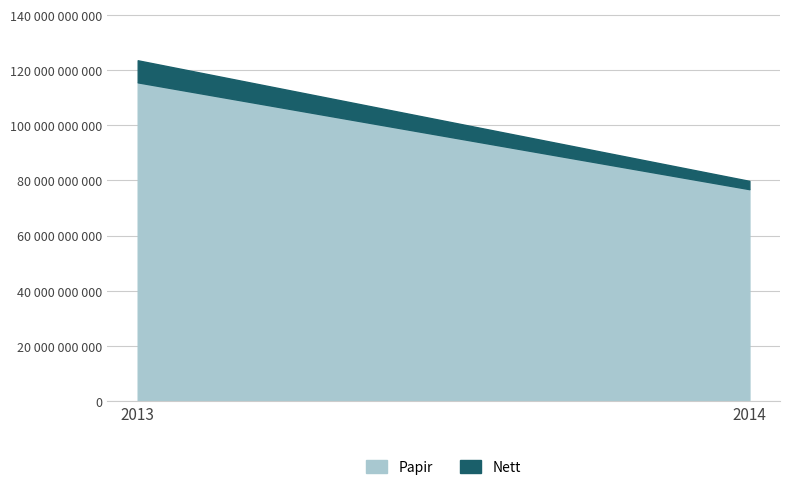

What are all the series names shown in the legend?

Papir, Nett